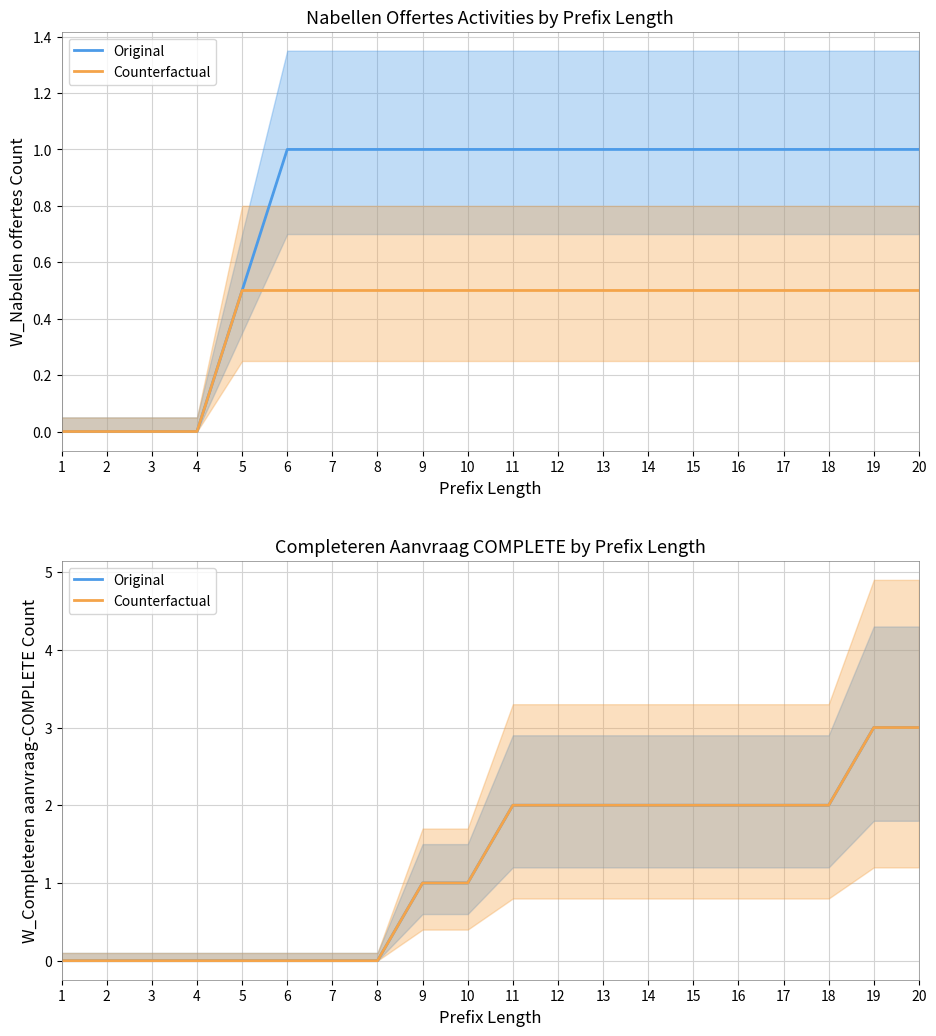

Rank the series by their maximum value, from highest to lowest.

Original, Counterfactual